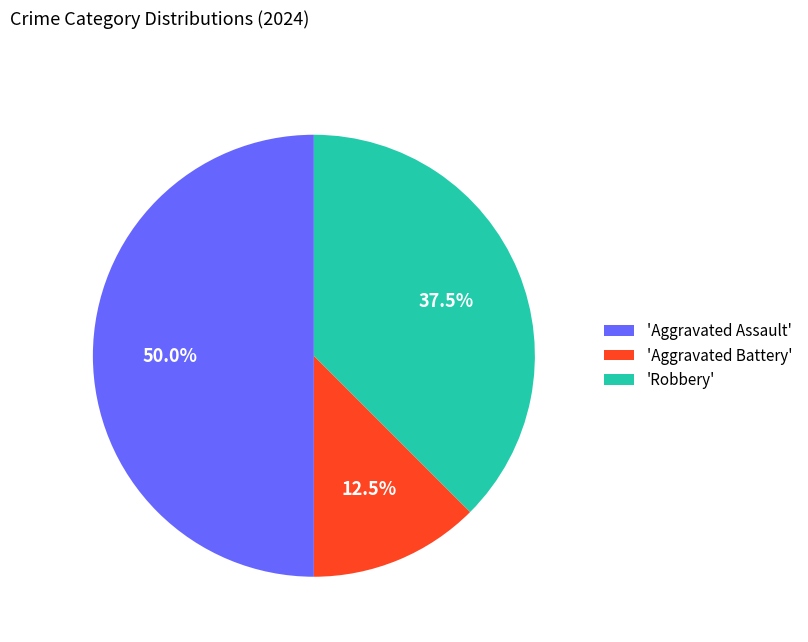

Rank the categories by value from highest to lowest.

'Aggravated Assault', 'Robbery', 'Aggravated Battery'